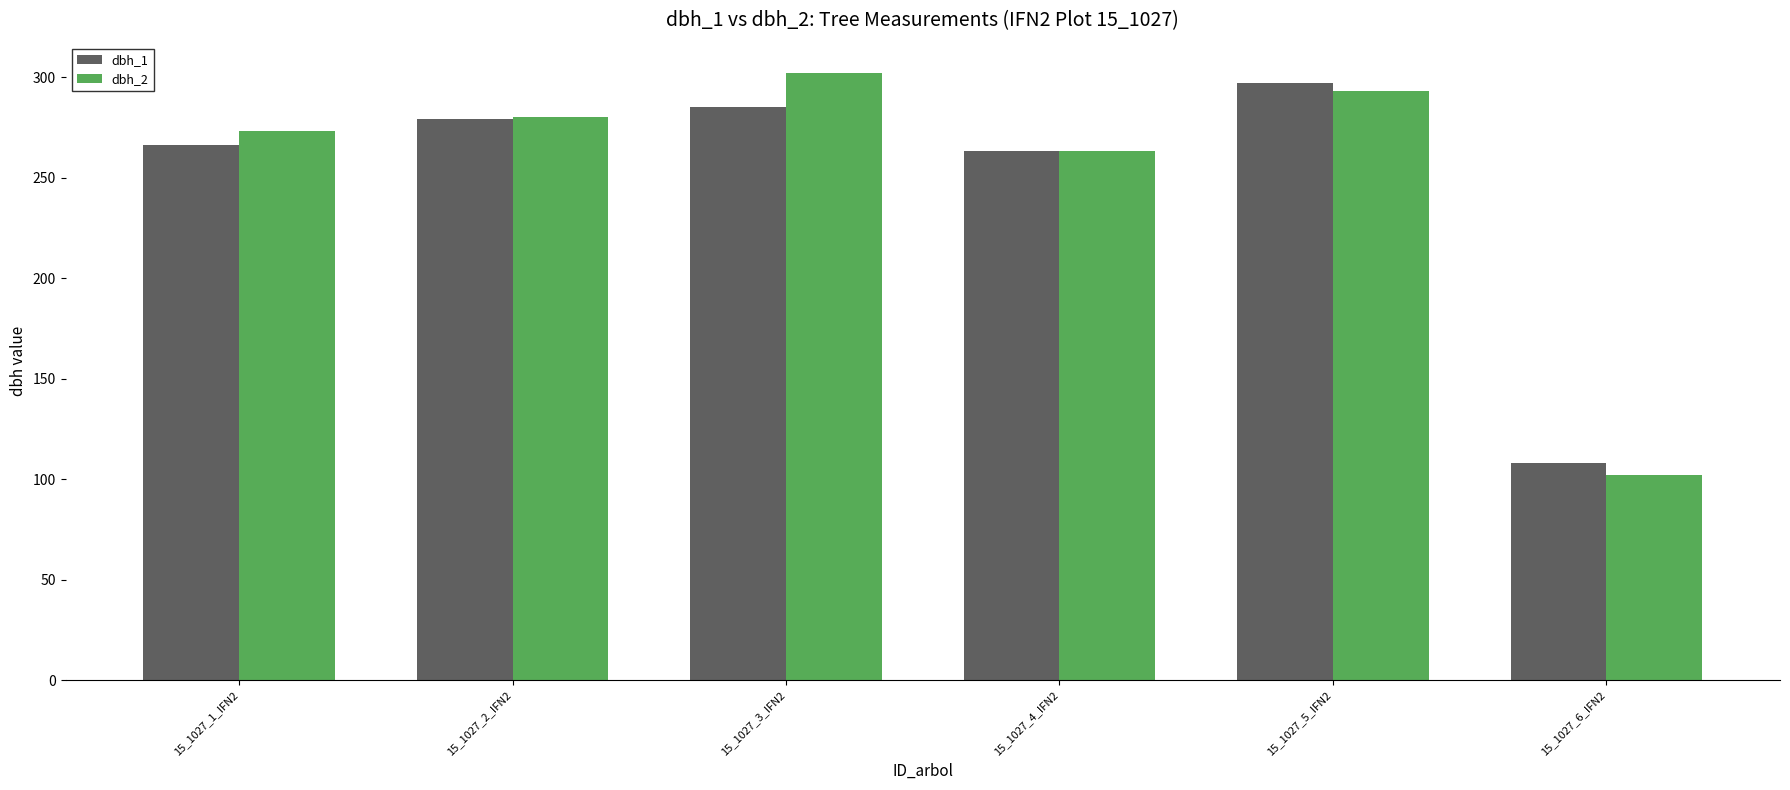

Which series has the largest range (max minus min)?

dbh_2